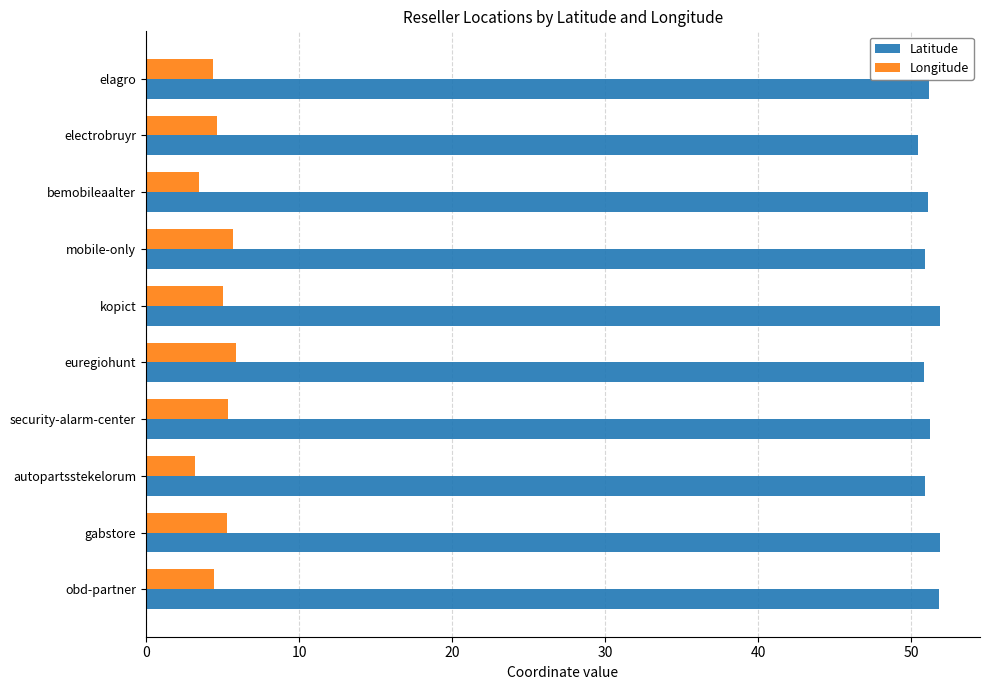

Which series has the largest range (max minus min)?

Longitude